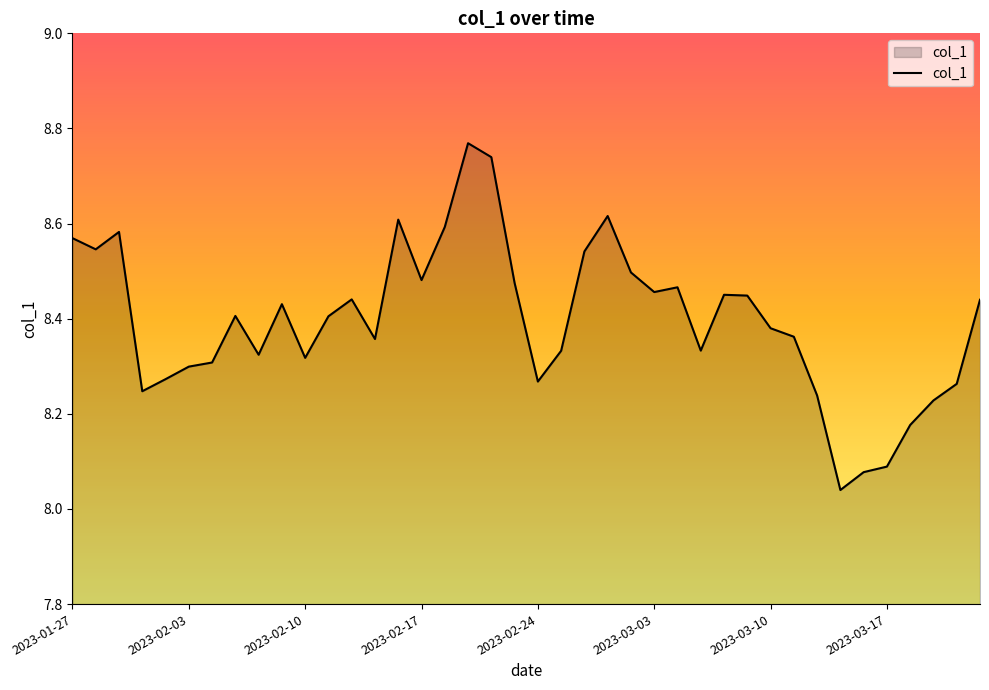

Is this an area chart (filled region under the line)?

Yes